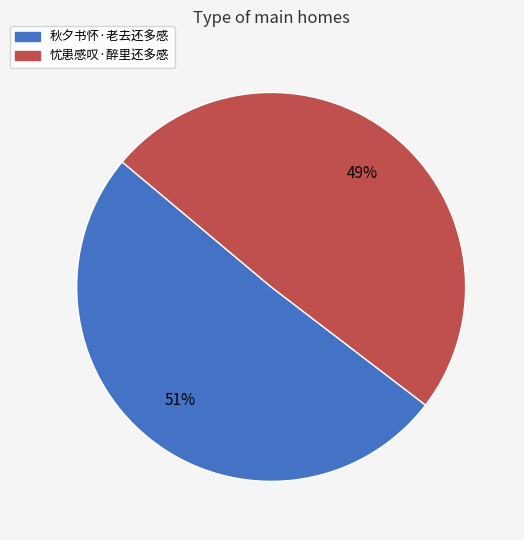

Do 忧患感叹·醉里还多感 and 秋夕书怀·老去还多感 together represent more than half of the pie?

Yes